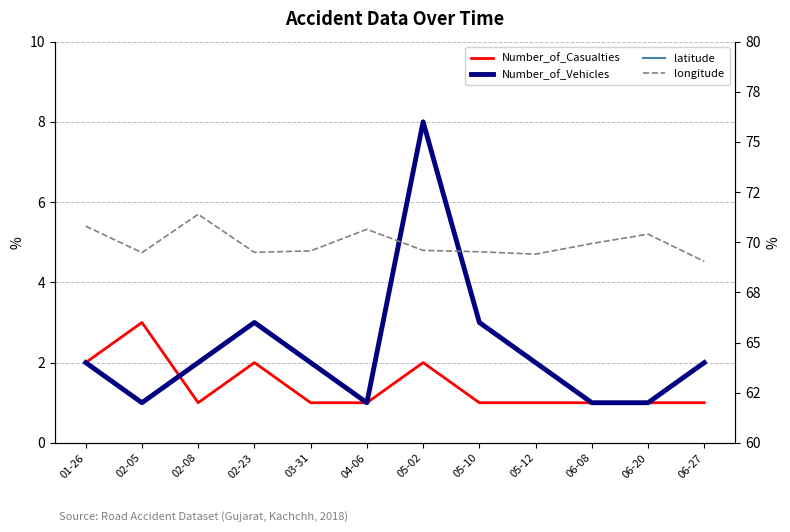

True or false: Number_of_Vehicles and latitude intersect in this chart.

False